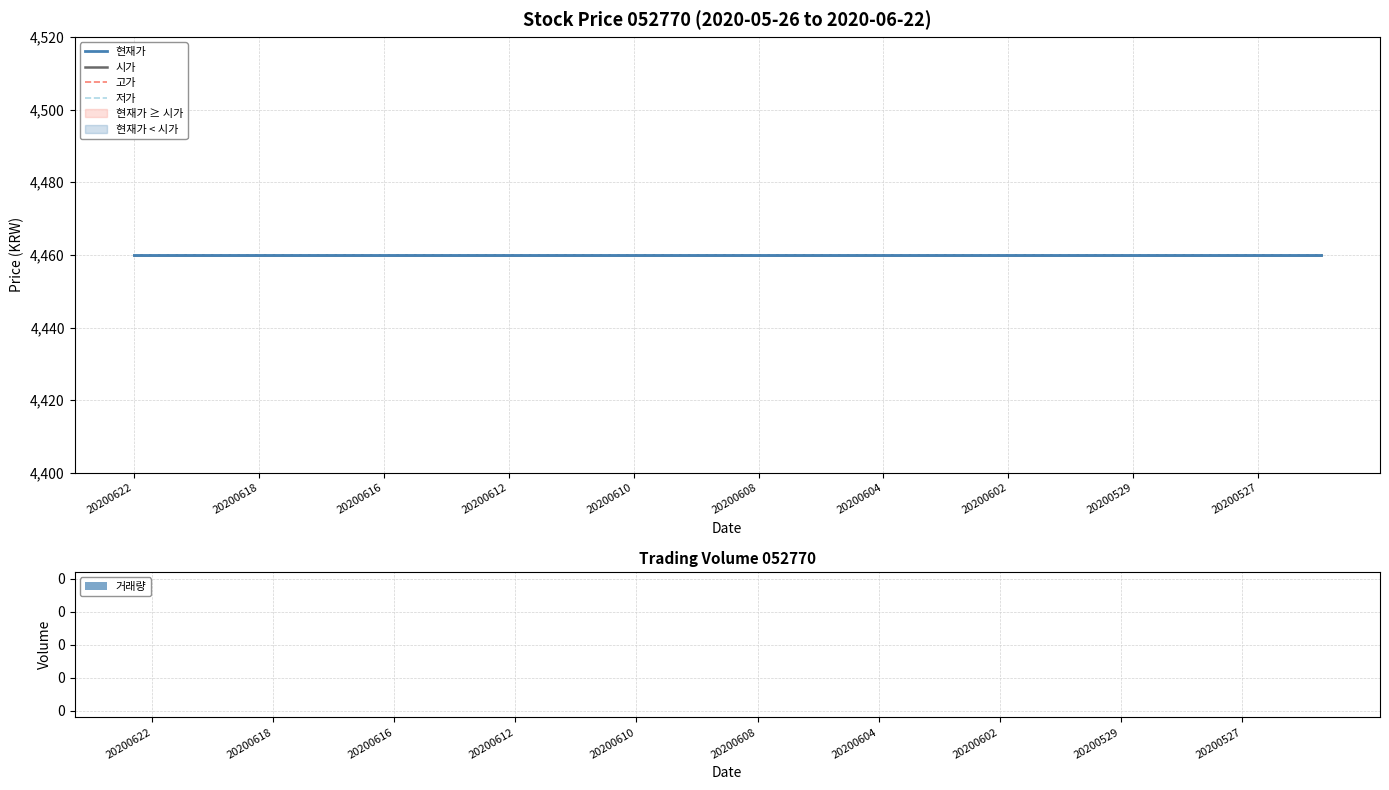

True or false: 현재가 has a value of 4460 at 20200622.

True